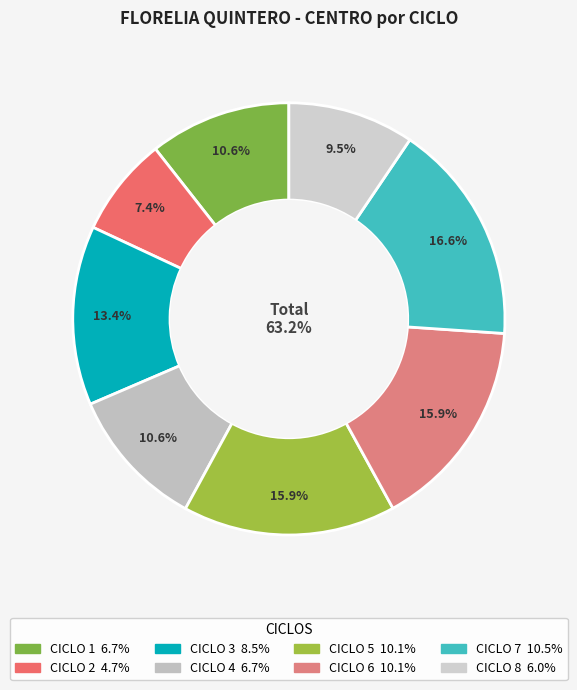

Does any single category account for the majority?

No